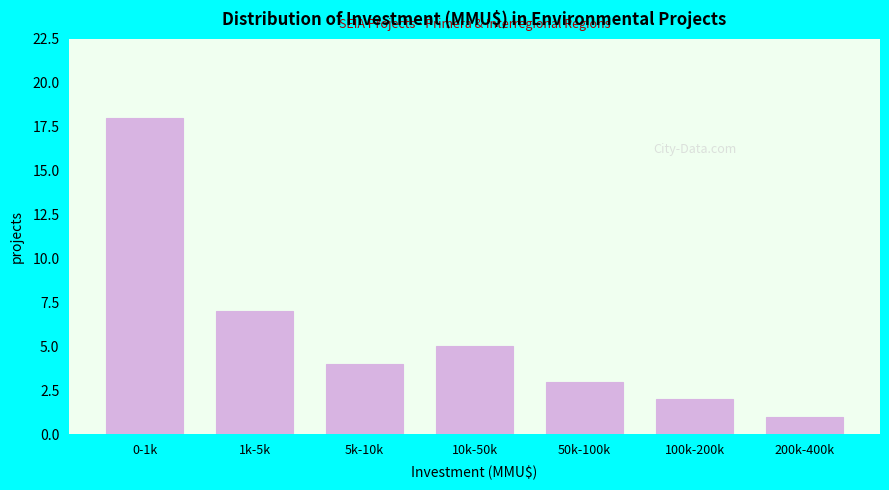

Reading right to left, transcribe all the data shown in this chart.

1	2	3	5	4	7	18